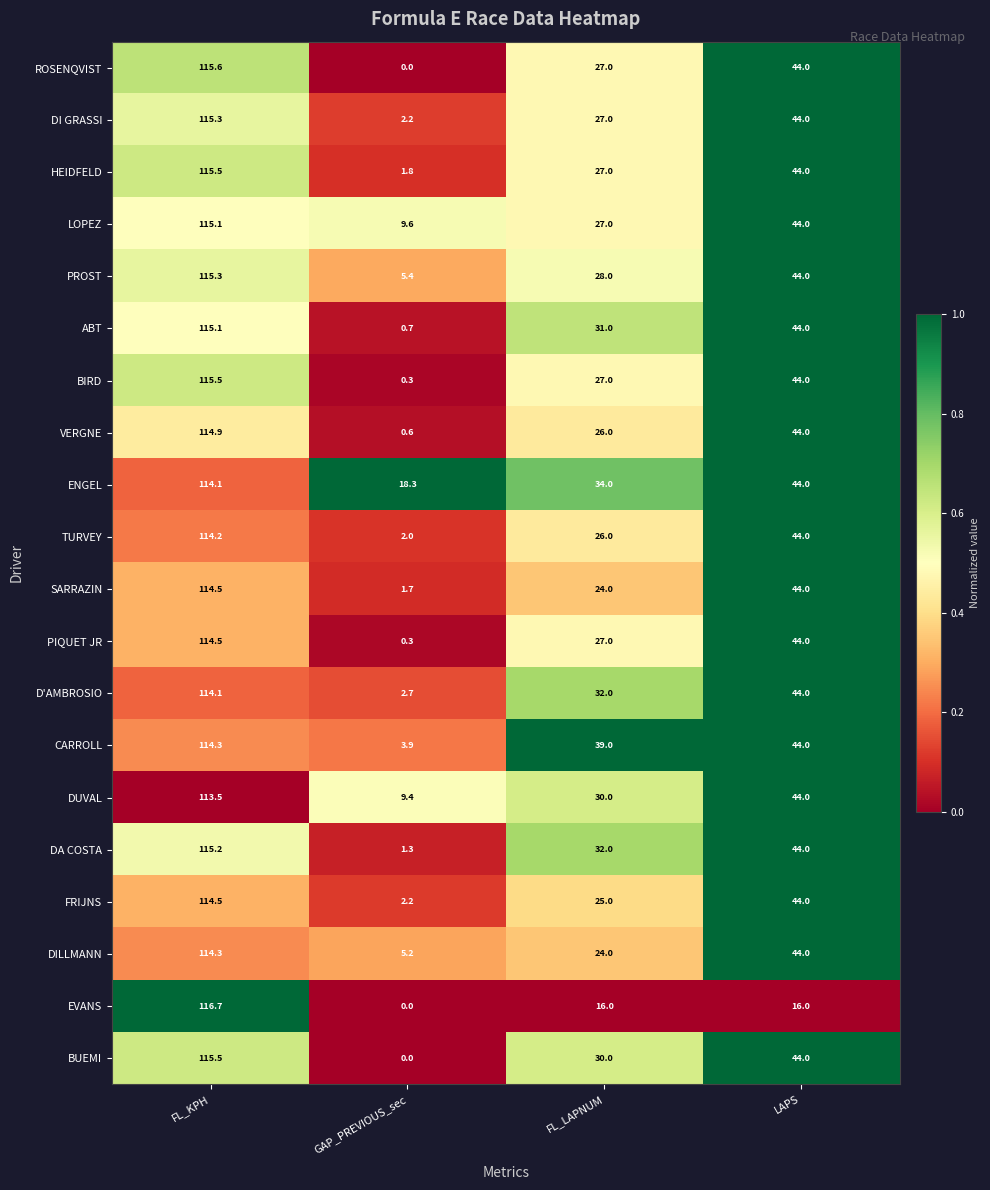

True or false: DUVAL has a value of 44.0 at LAPS.

True